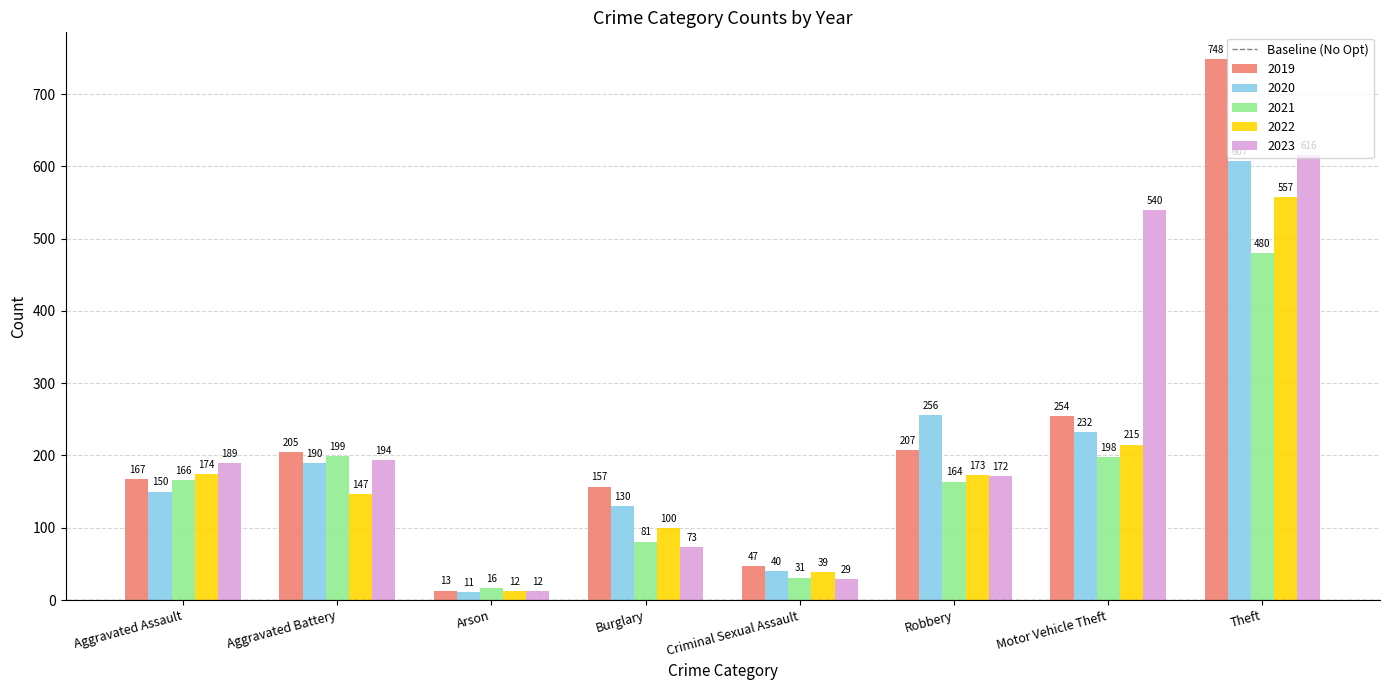

How many values in the 2019 series are below 205?

4